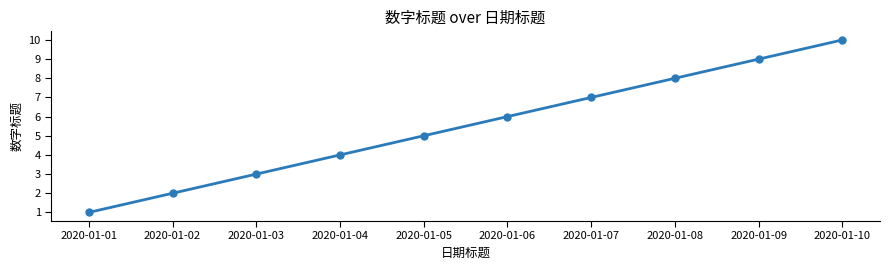

What is the value of the 7th point from the left?

7